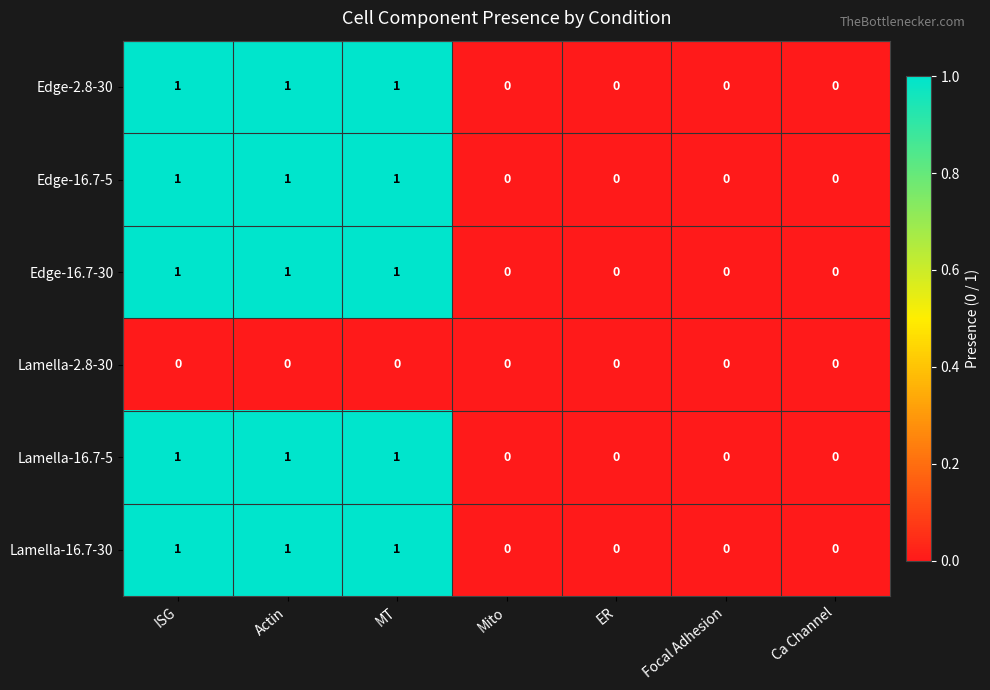

How many distinct data groups are displayed?

6